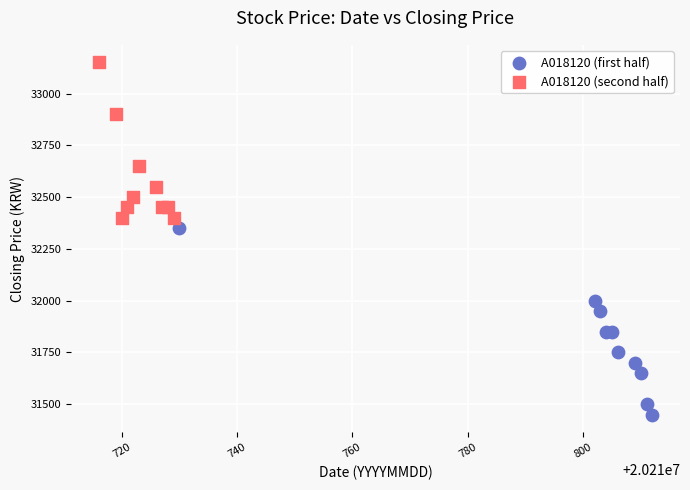

Which series has the largest Y range (max minus min)?

A018120 (first half)